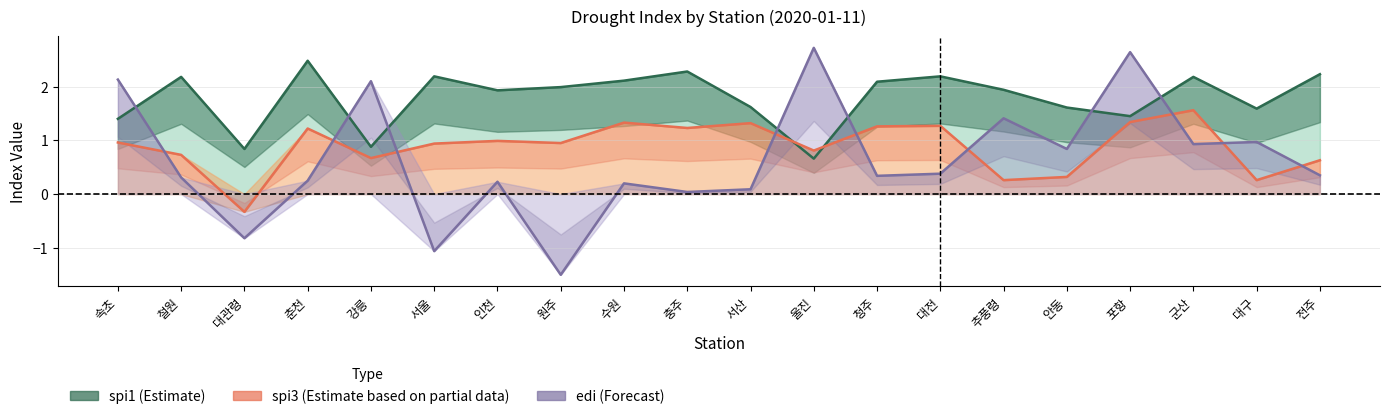

At which label does spi3 (Partial) first exceed 0?

속초